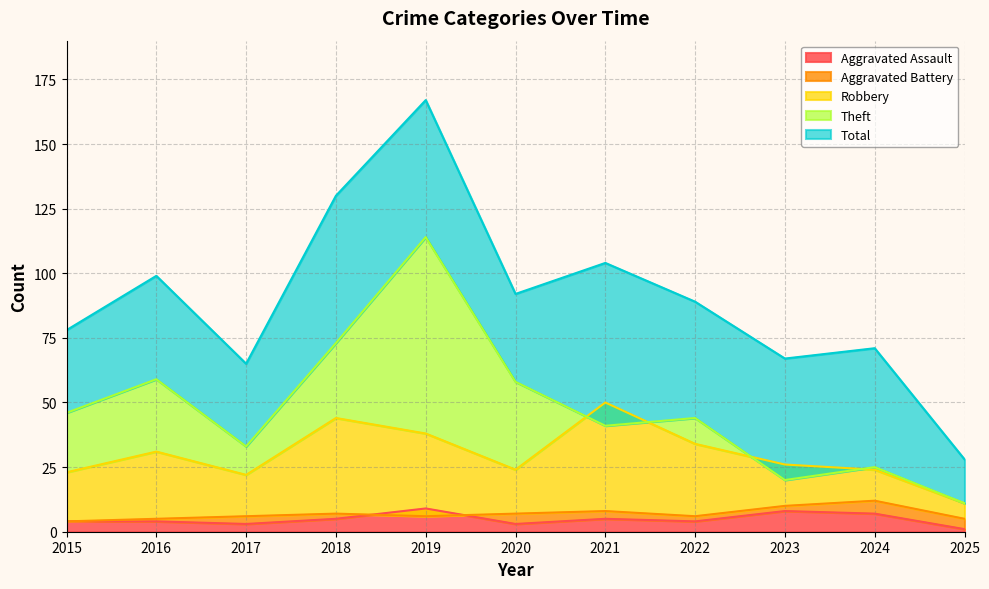

What is the spread (max minus min) of values at 2023?

59